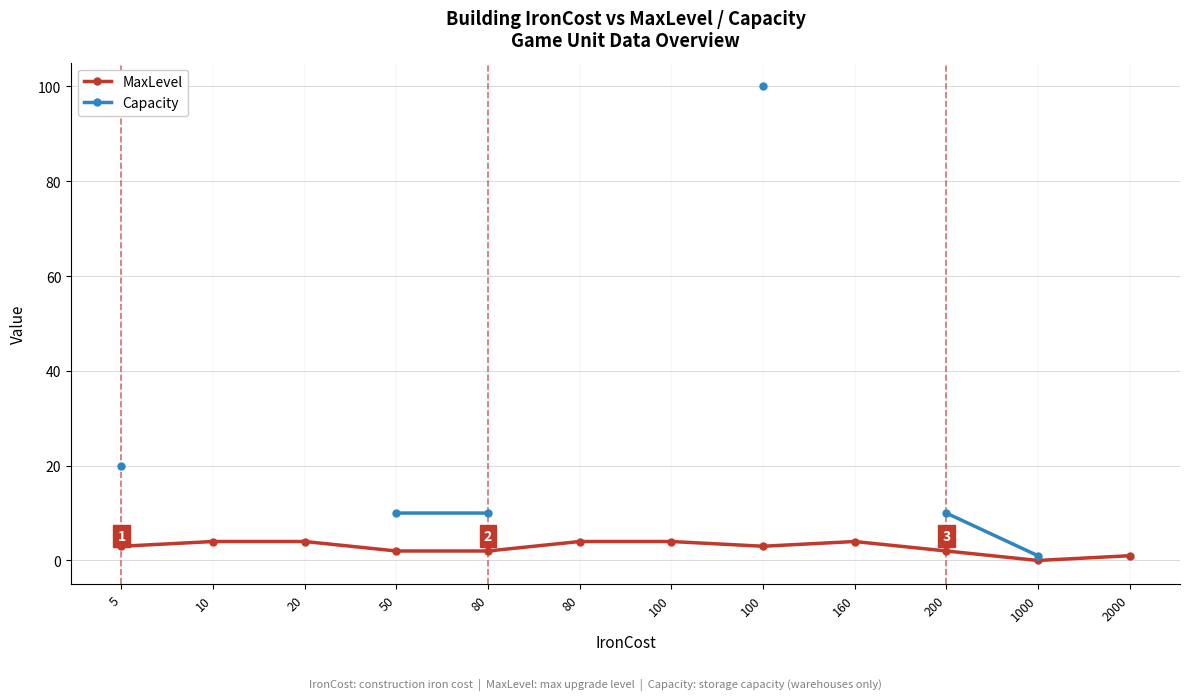

True or false: Capacity and MaxLevel cross at least once.

False